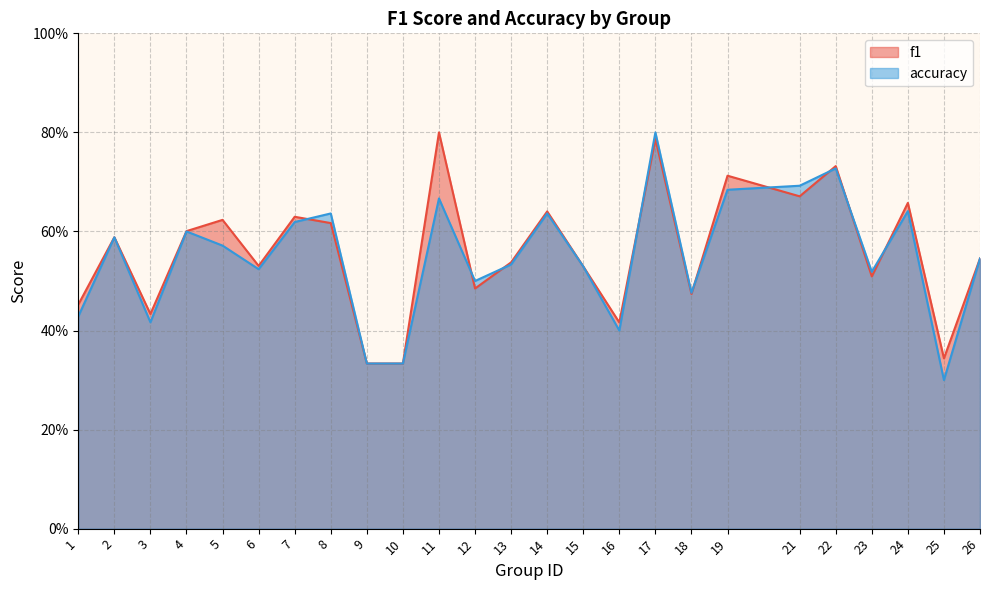

Where is the first local maximum for accuracy?

2